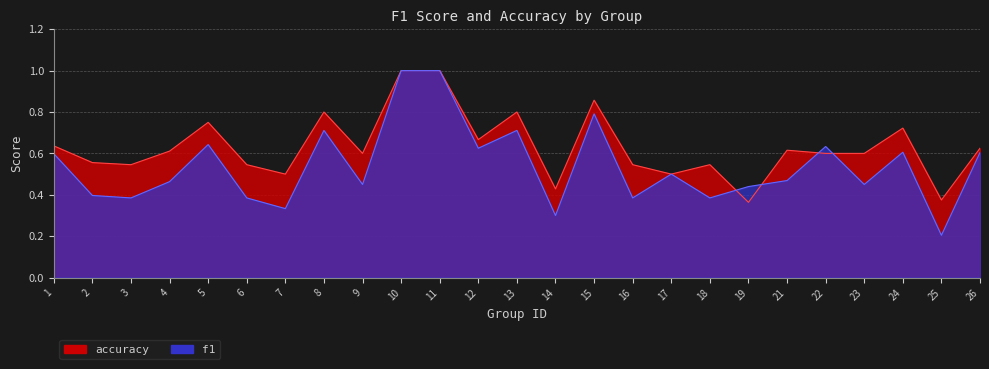

What are all the series names shown in the legend?

f1, accuracy